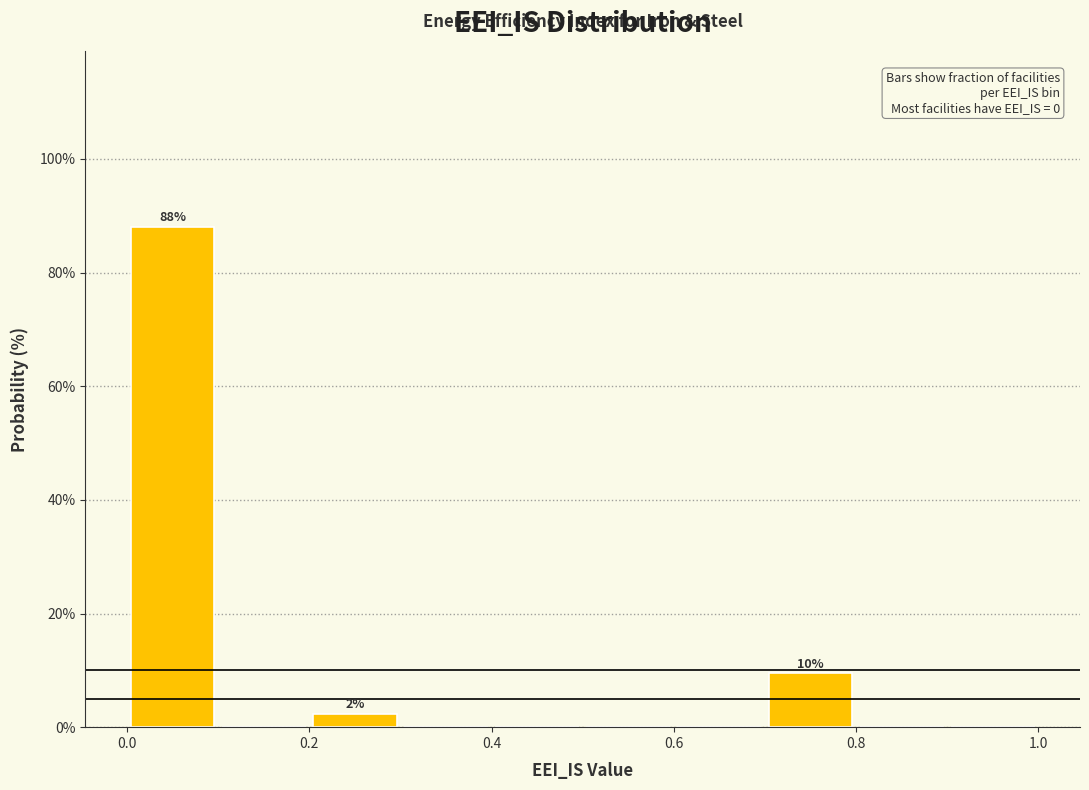

Which range on the x-axis has the tallest bar?

0.0 to 0.1